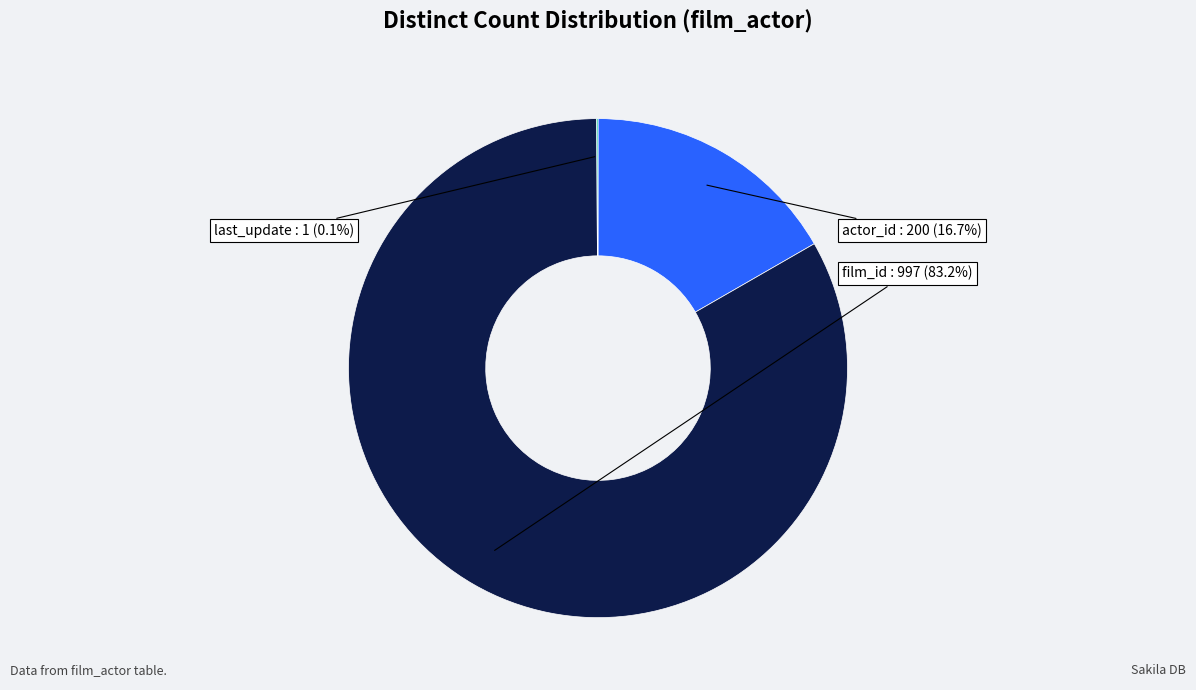

What portion of the pie excludes film_id?

16.8%